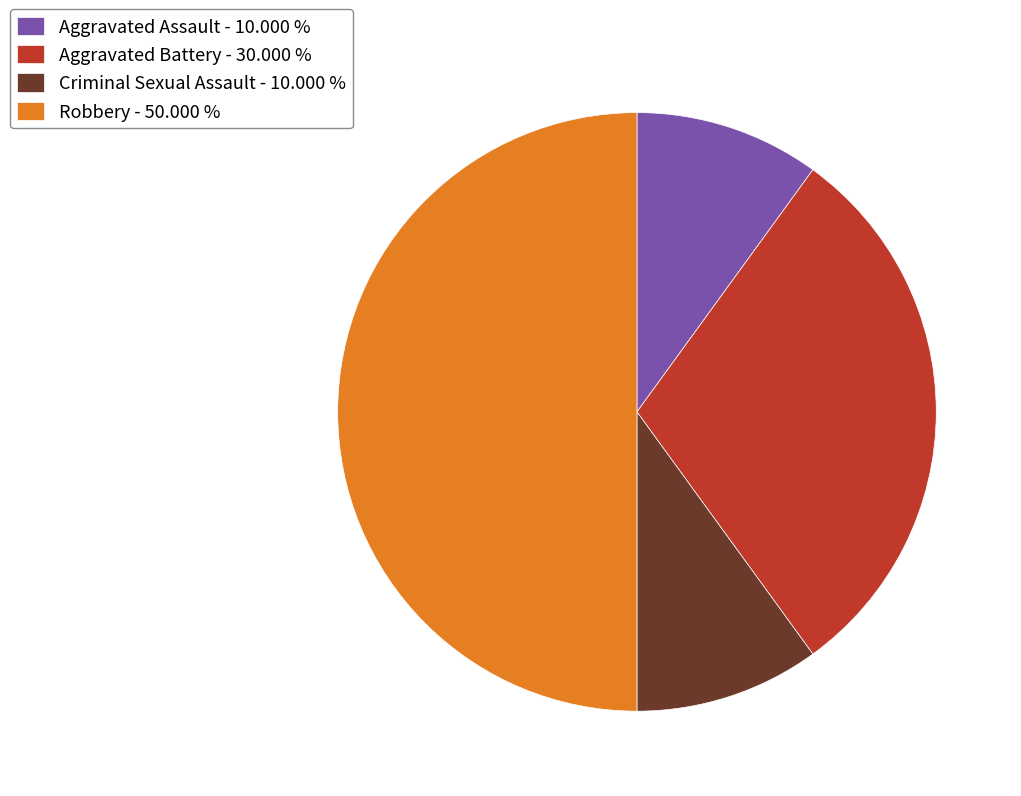

What is the largest slice in the pie chart?

Robbery